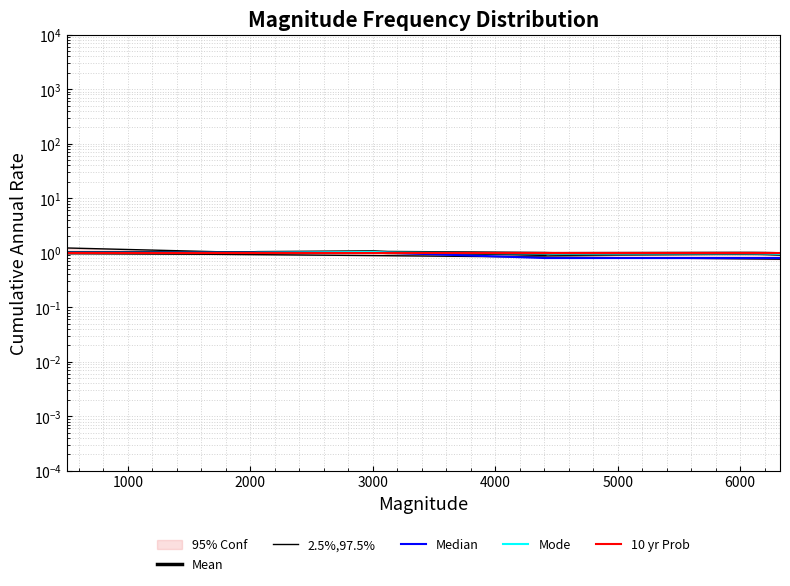

What is the label of the 39th point from the right?

1000